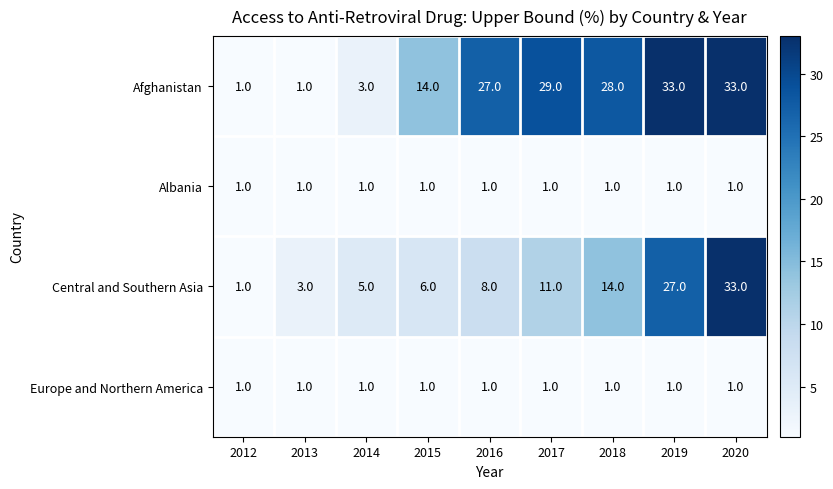

The value of Afghanistan at 2020 is 53. True or false?

False